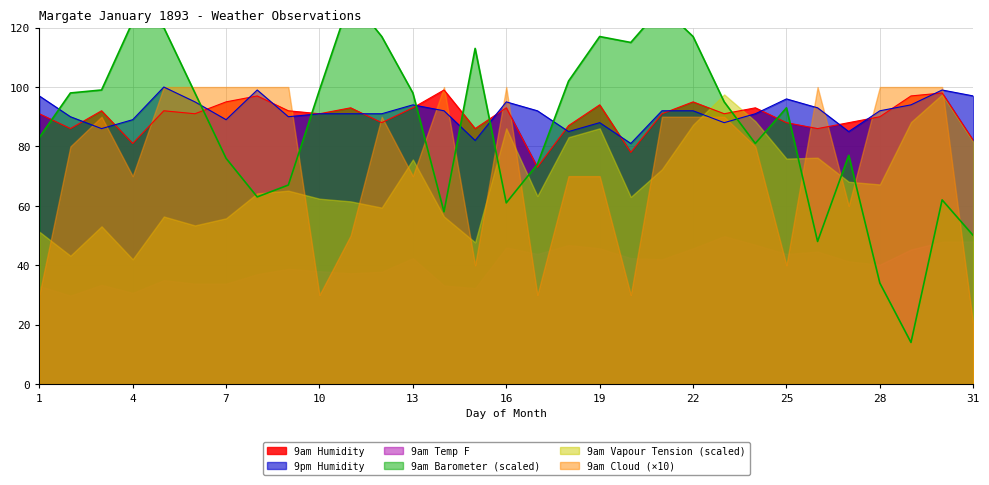

What is the value of the 9am Barometer point at the 22nd from the left?

117.0